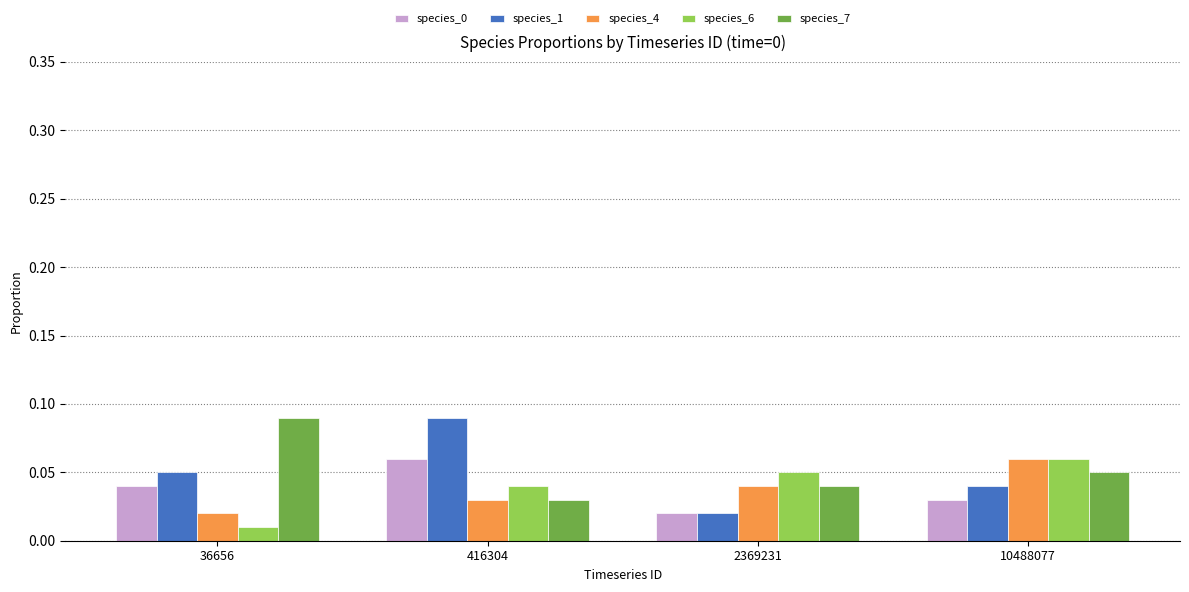

At which label does species_6 reach its minimum?

36656